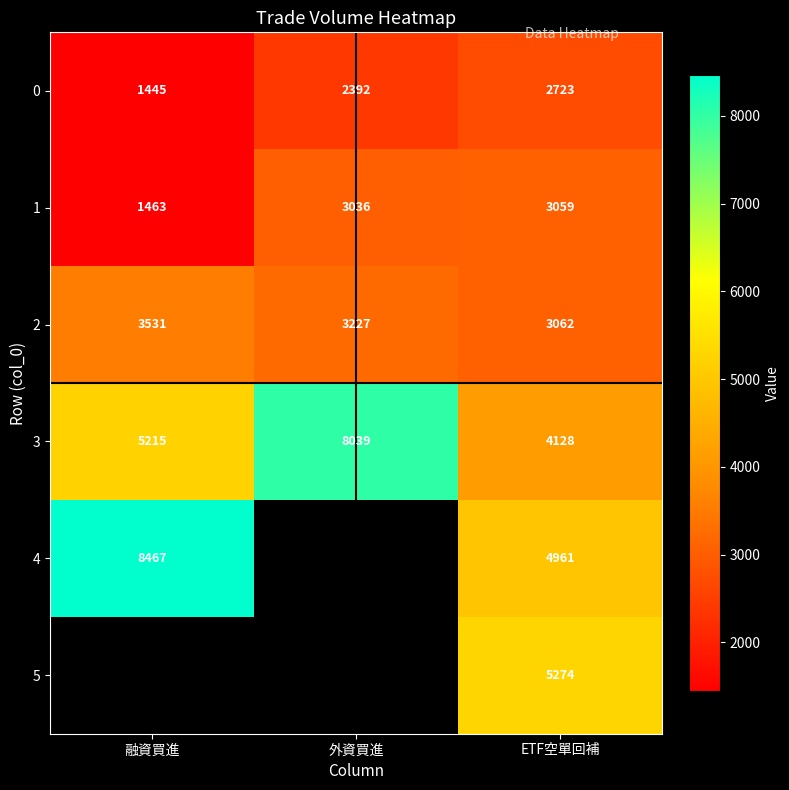

Which has a higher value, 外資買進 or 融資買進?

外資買進